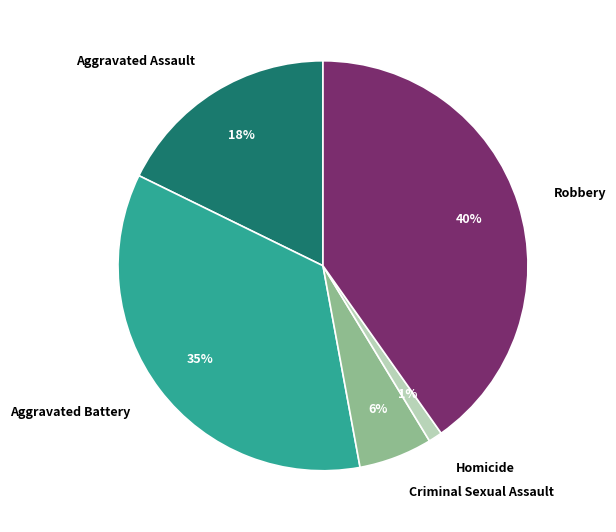

Which slice is the largest?

Robbery